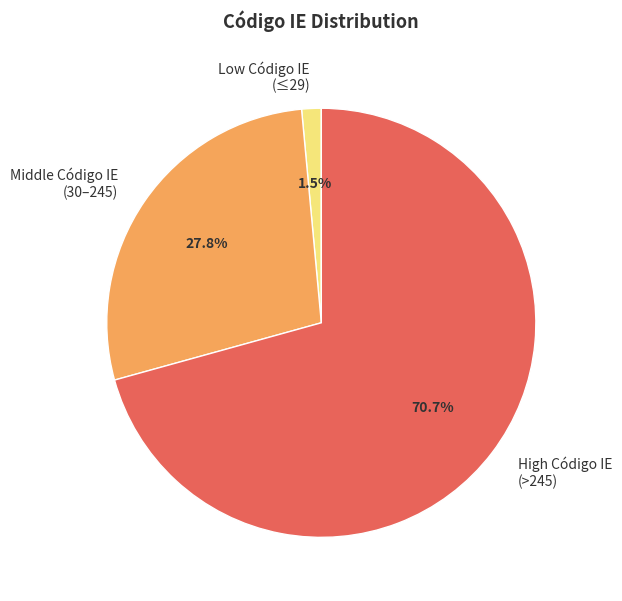

Do High Código IE (>245) and Low Código IE (≤29) together represent more than half of the pie?

Yes